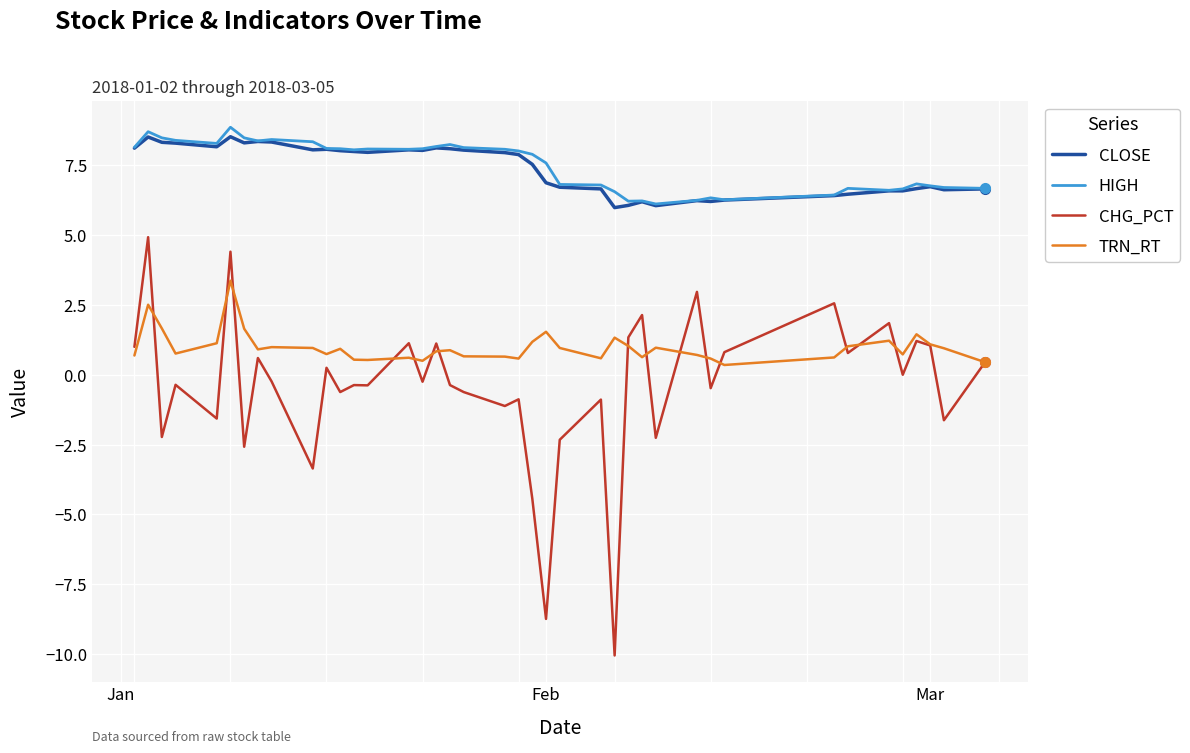

Count the number of categories in the chart.

40